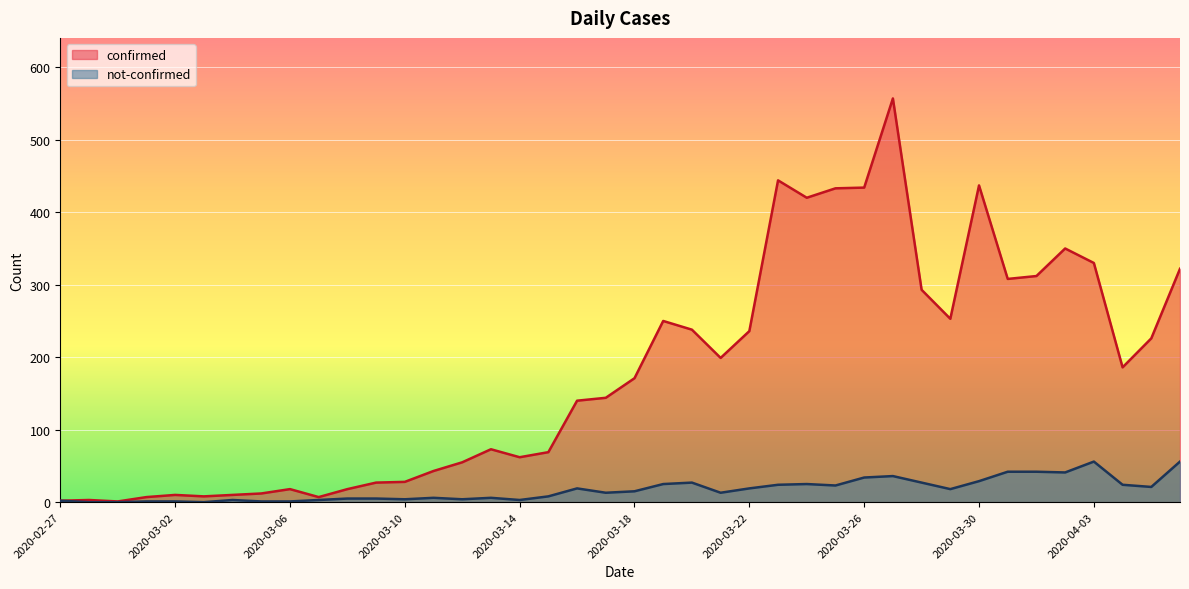

At which category does the chart reach its peak across all series?

2020-03-27